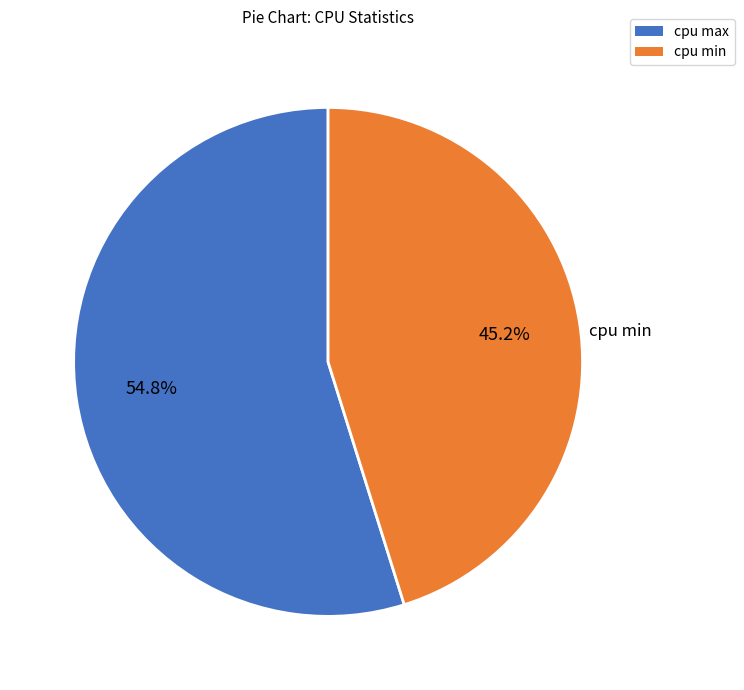

To the nearest percent, what is the difference between the largest and smallest slice percentages?

10%